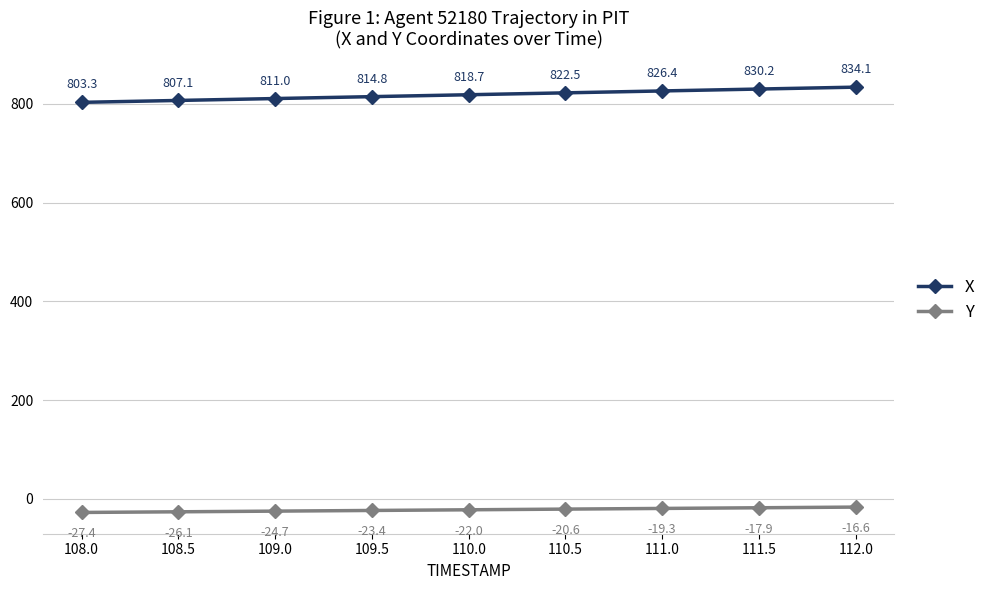

Is this an area chart (filled region under the line)?

No